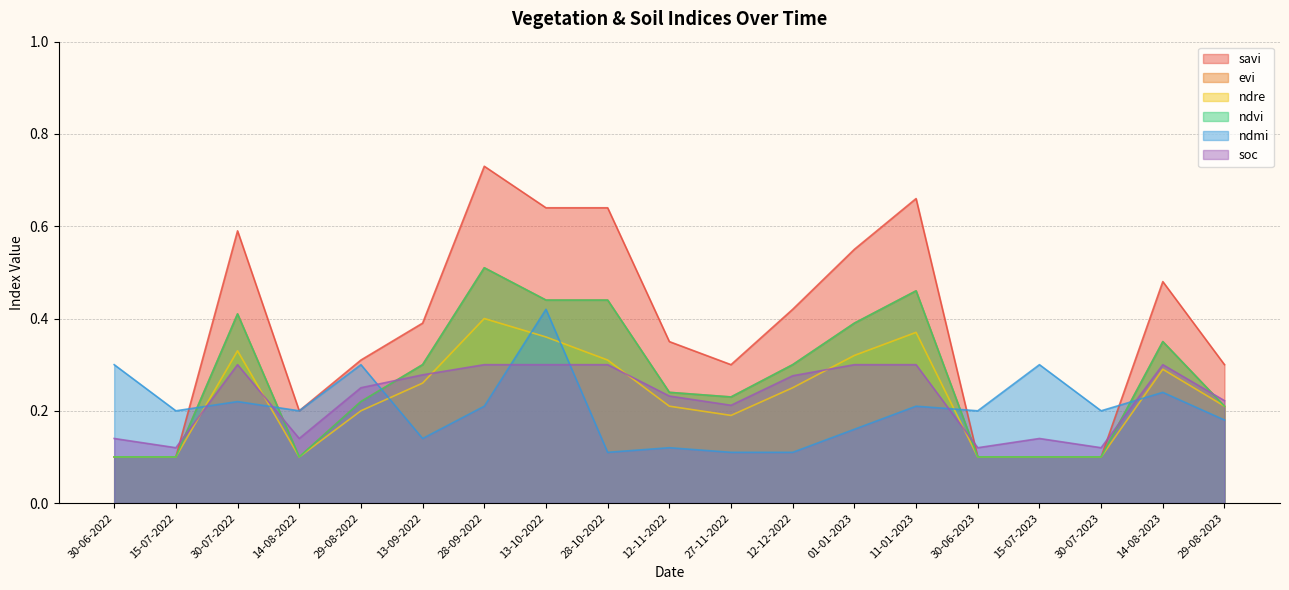

Between 28-09-2022 and 14-08-2022, which is larger?

28-09-2022